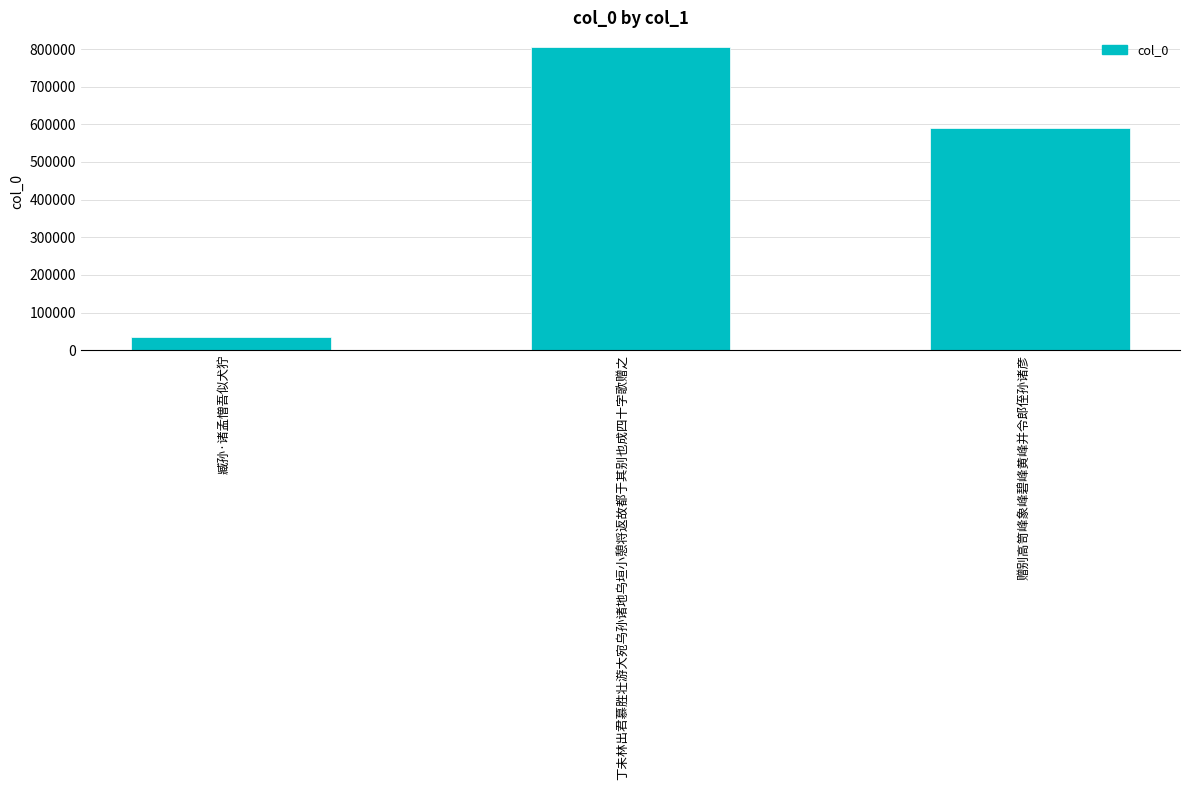

Which has a higher value, 丁未林出君慕胜壮游大宛乌孙诸地乌垣小憩将返故都于其别也成四十字歌赠之 or 臧孙·诸孟憎吾似犬狞?

丁未林出君慕胜壮游大宛乌孙诸地乌垣小憩将返故都于其别也成四十字歌赠之